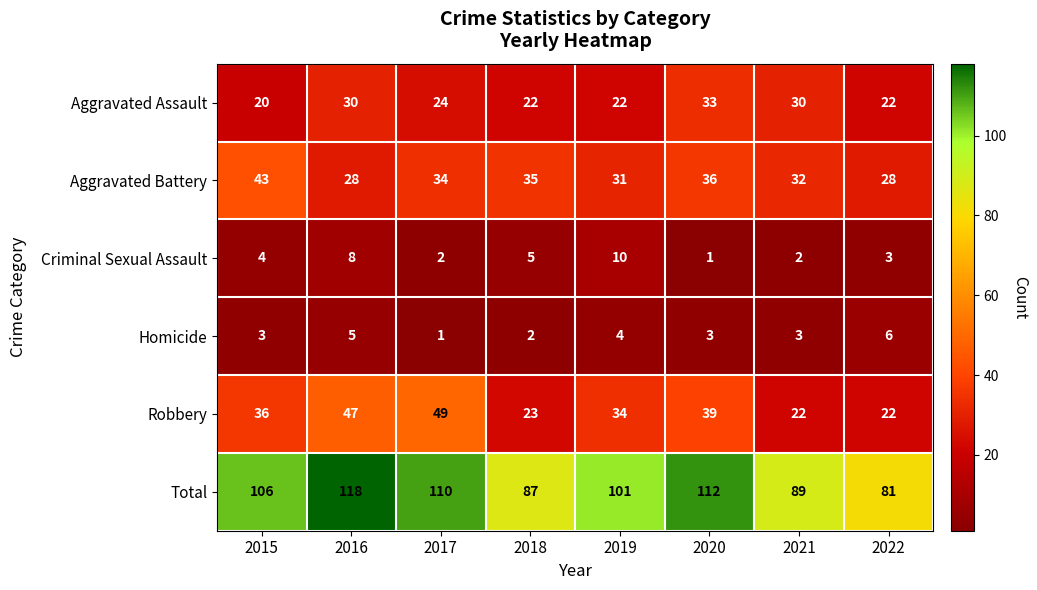

Rank the series by their maximum value, from lowest to highest.

Homicide, Criminal Sexual Assault, Aggravated Assault, Aggravated Battery, Robbery, Total